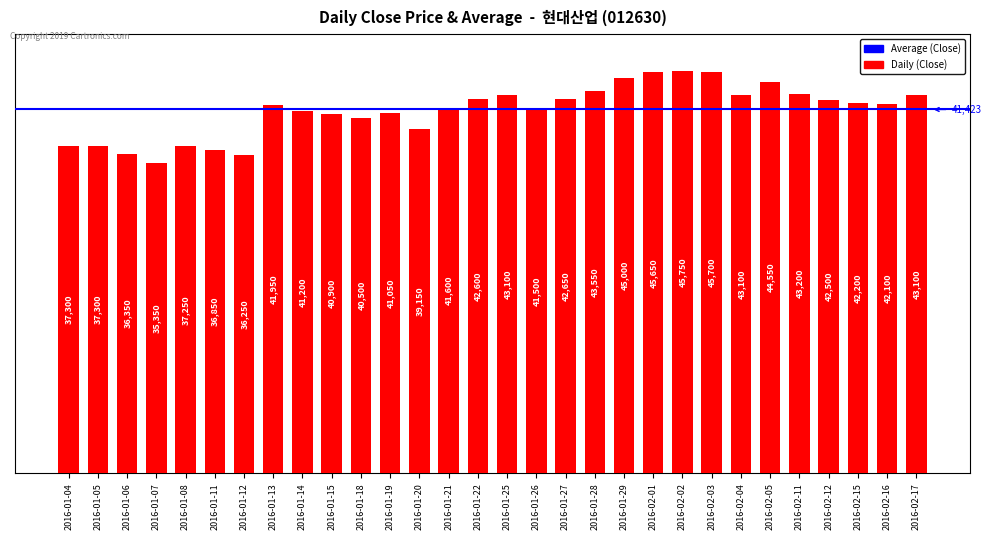

What is the greatest value displayed?

45750